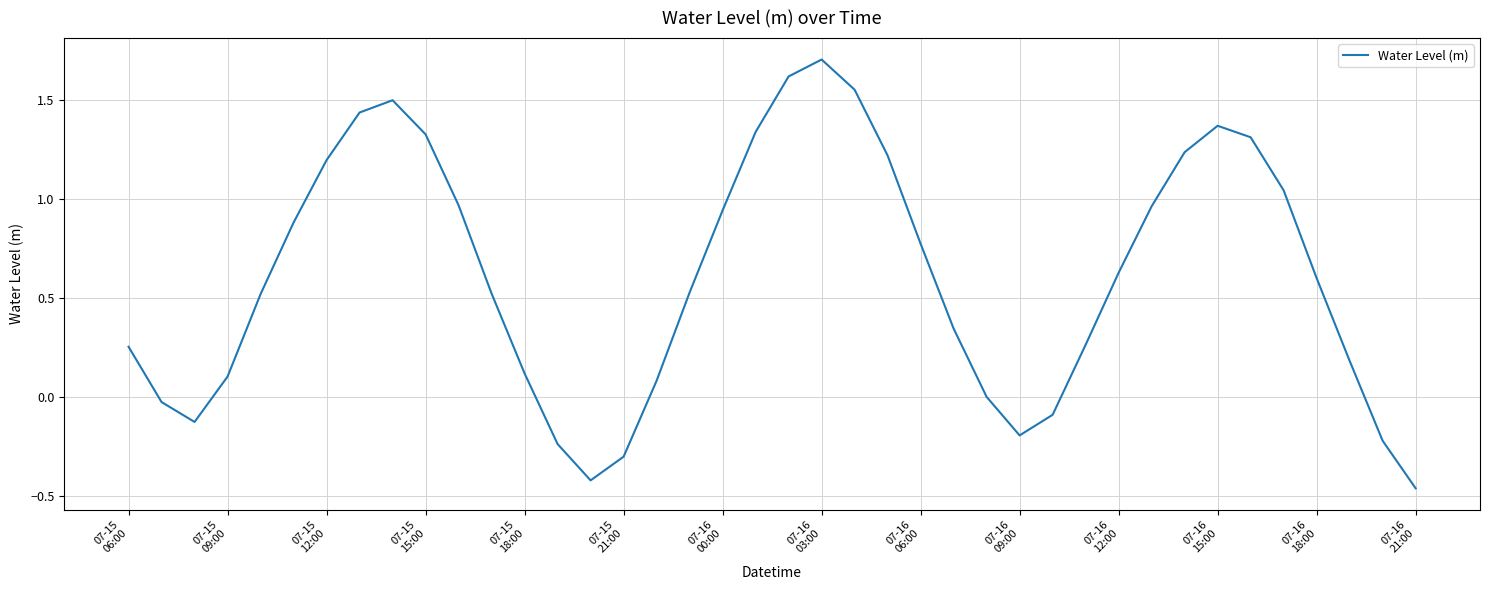

What is the maximum value shown in the chart?

1.7